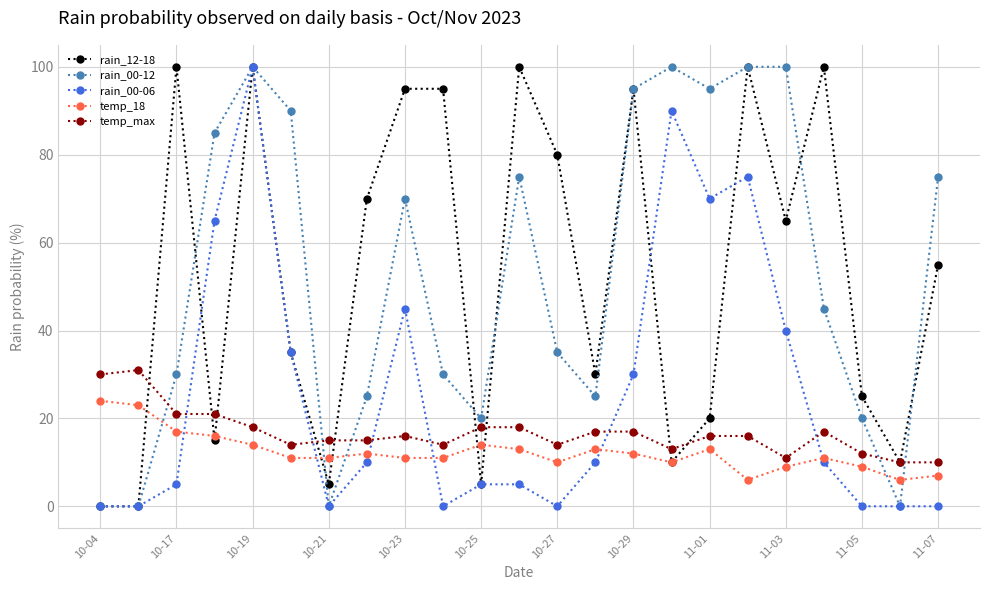

What is the maximum value for temp_max?

31